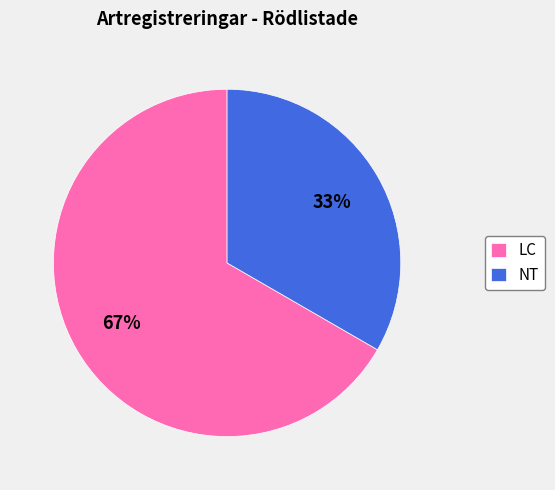

Is there a majority slice in this chart?

Yes